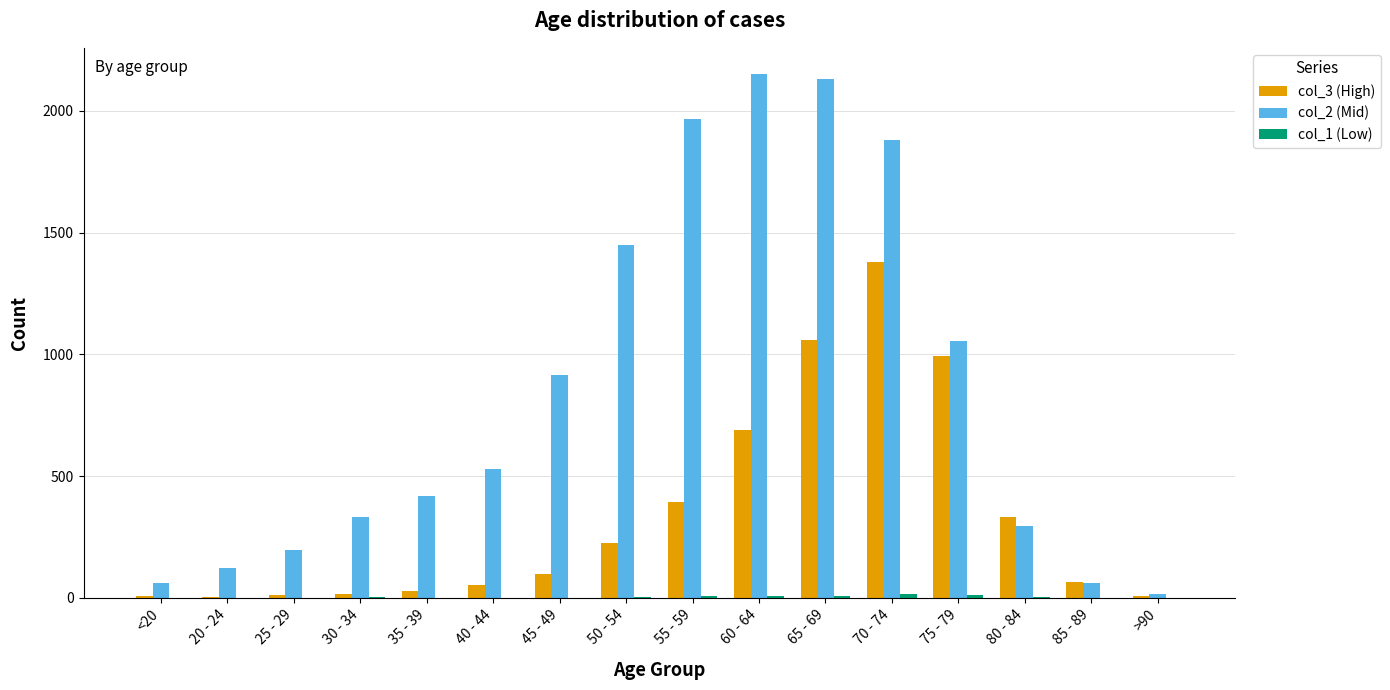

What is the greatest value displayed?

2151